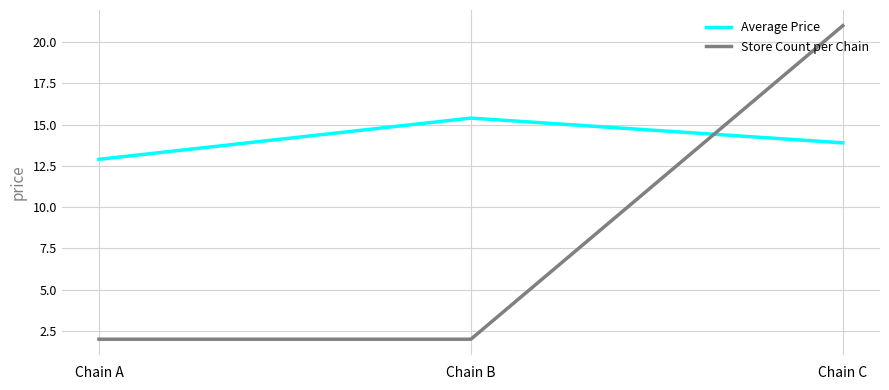

What are all the series names shown in the legend?

Average Price, Store Count per Chain